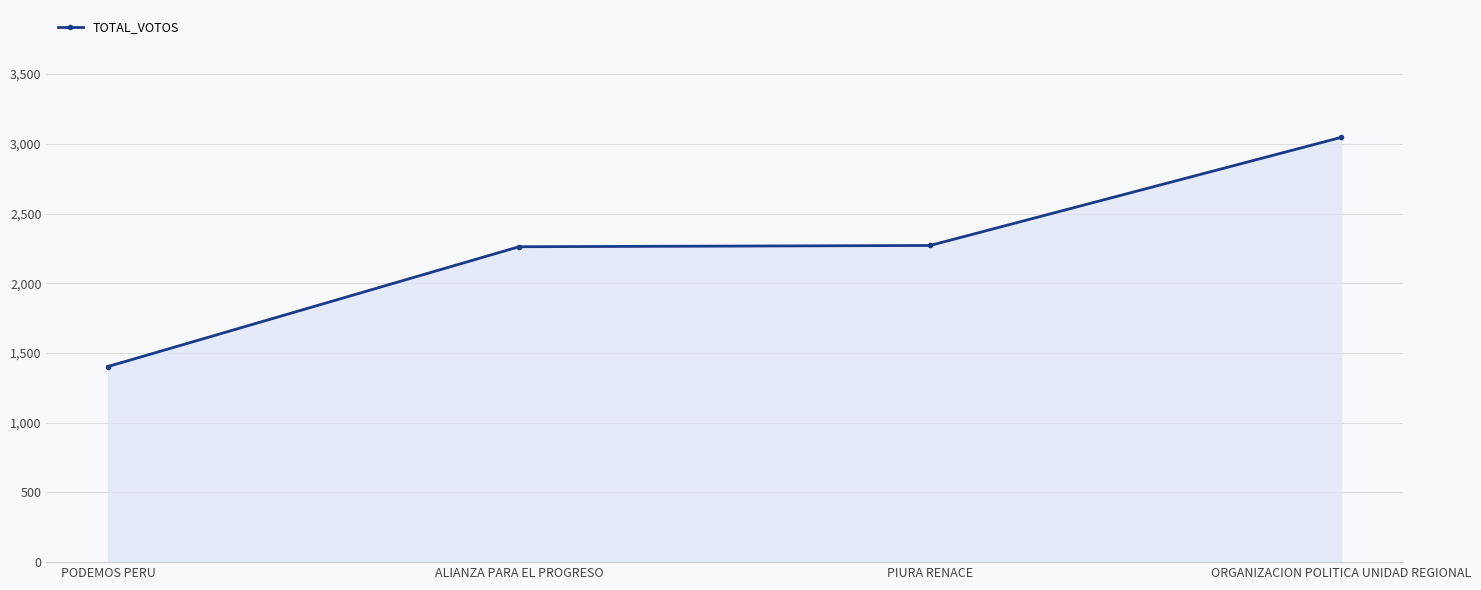

The chart shows a value of 2043 at PODEMOS PERU. True or false?

False